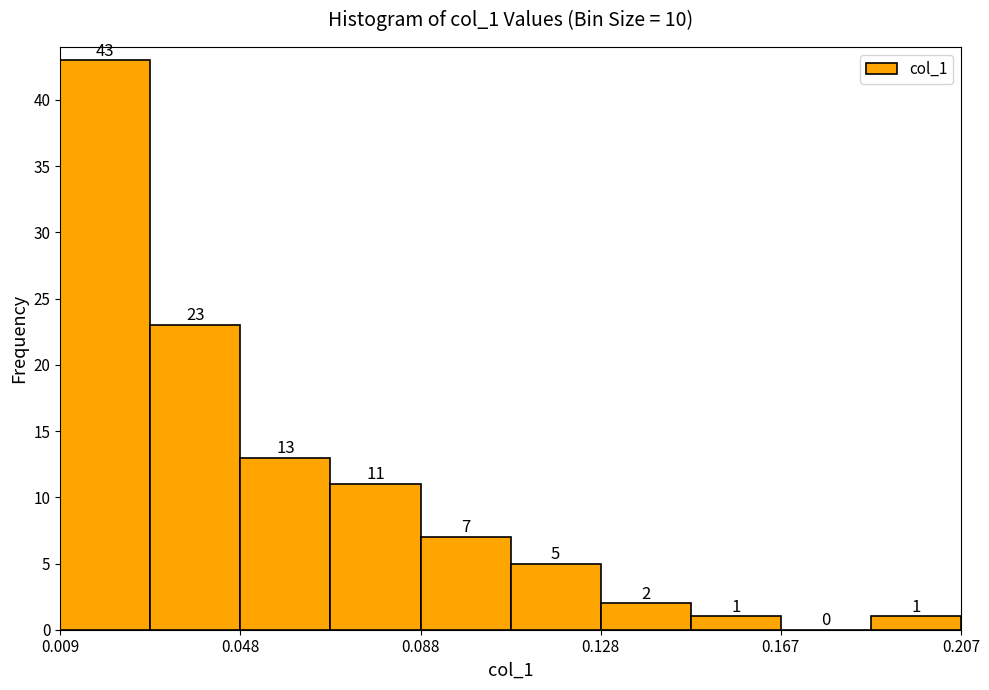

Read against the x-axis, roughly where is the centre of the tallest bar?

0.020